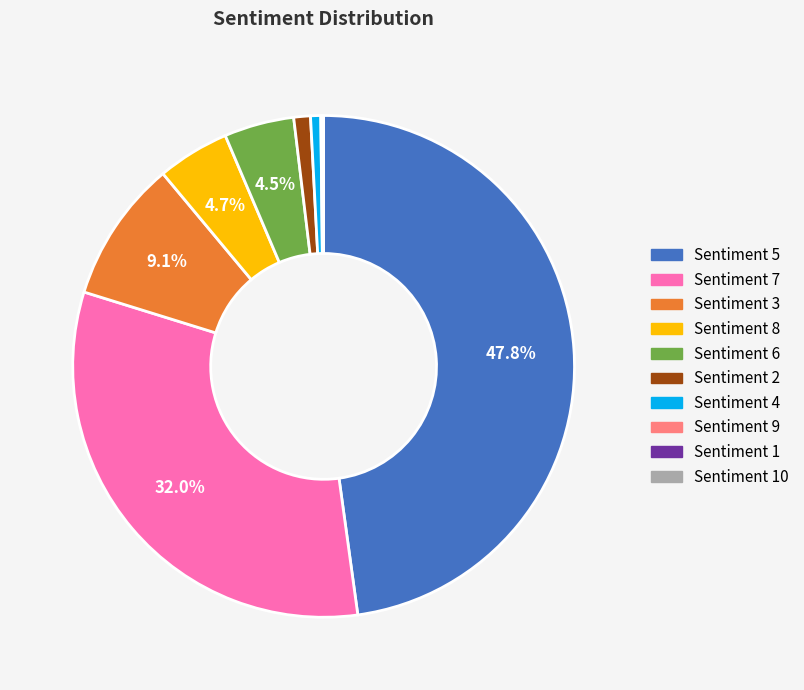

What is the largest slice in the pie chart?

Sentiment 5